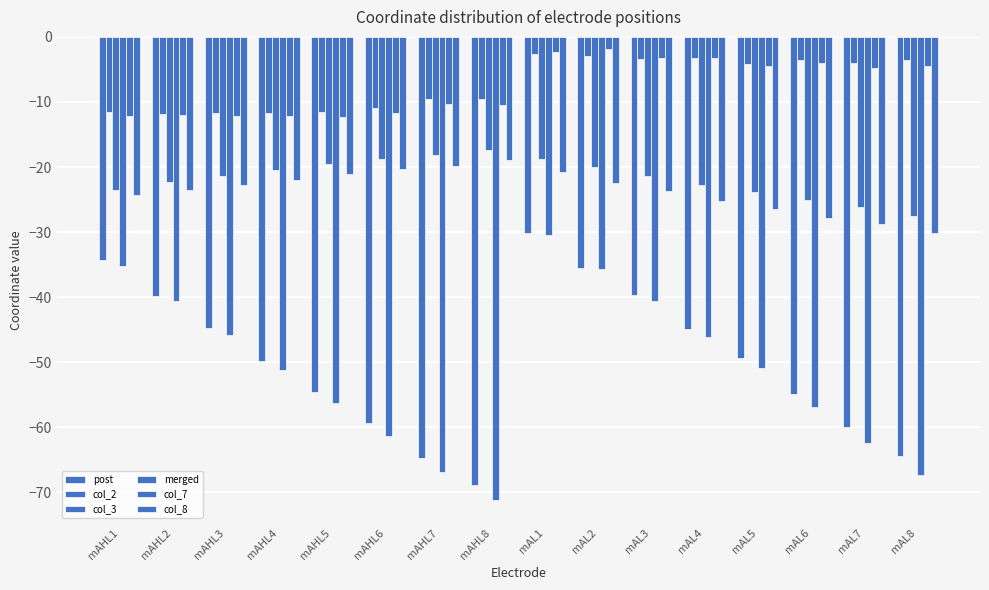

How many data points in merged are above -50?

7